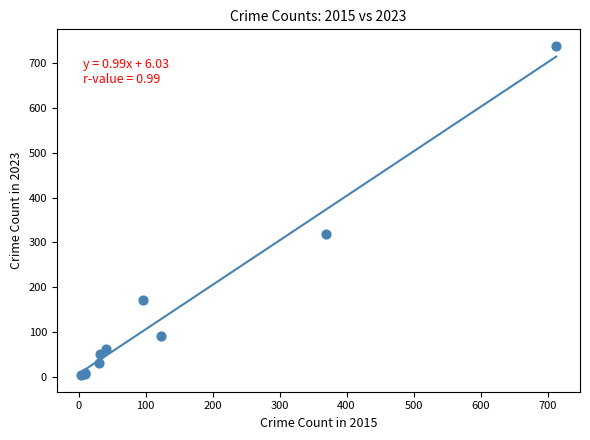

What Y value in the scatter plot is closest to 371?

319